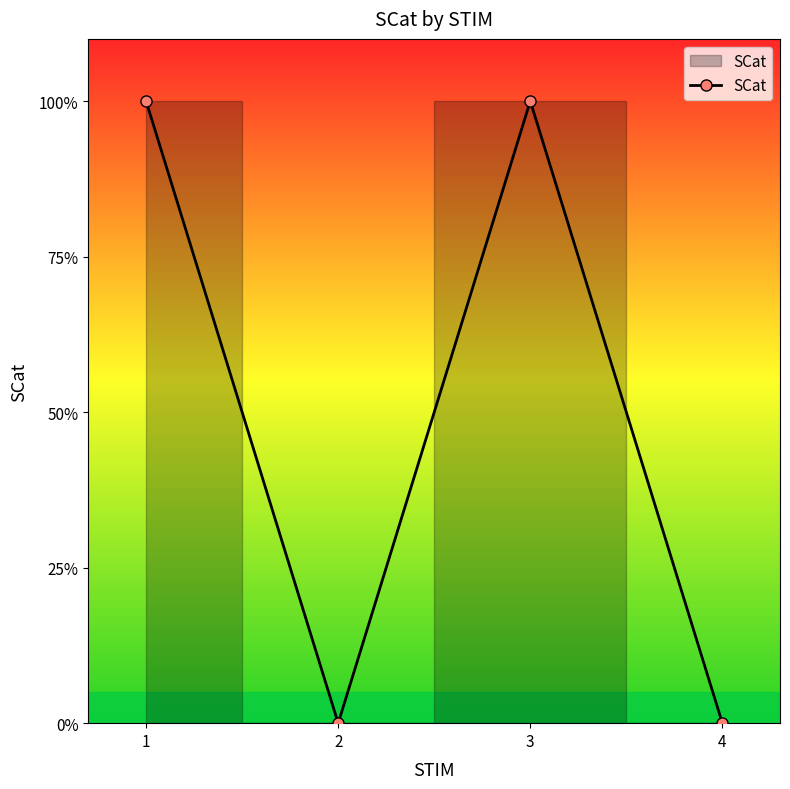

What is the value of the 3rd point from the left?

1